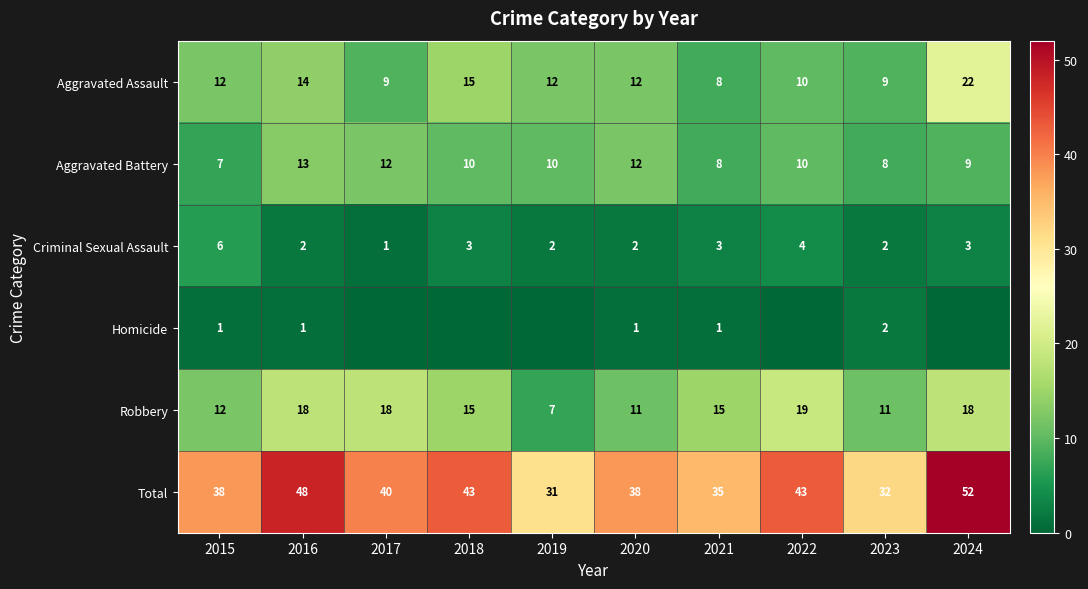

How many distinct data groups are displayed?

6